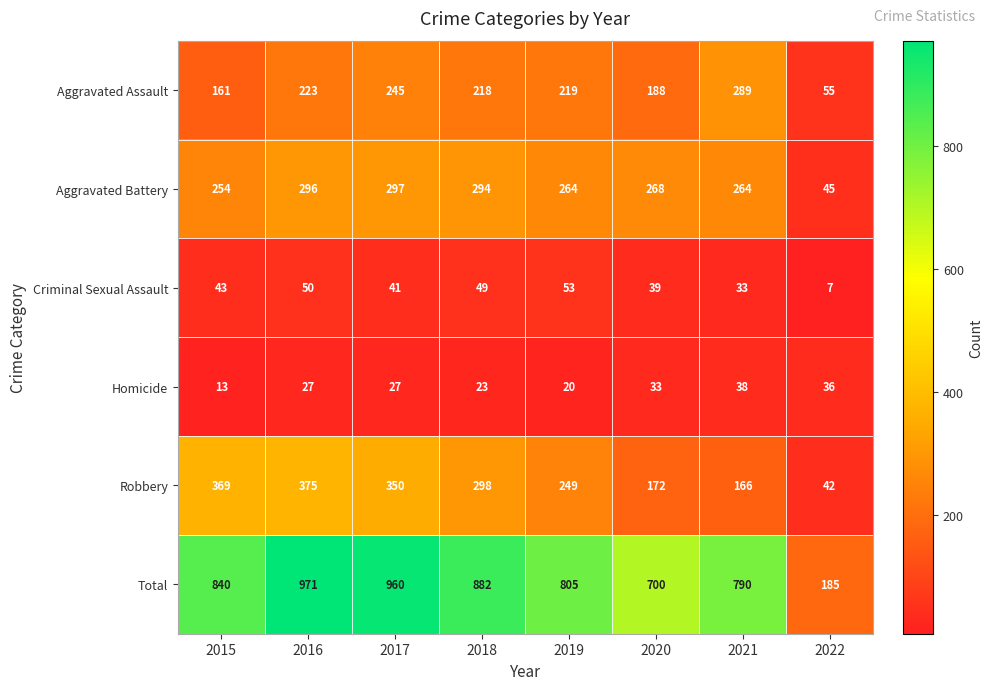

The Aggravated Assault series shows 301 at 2020. True or false?

False